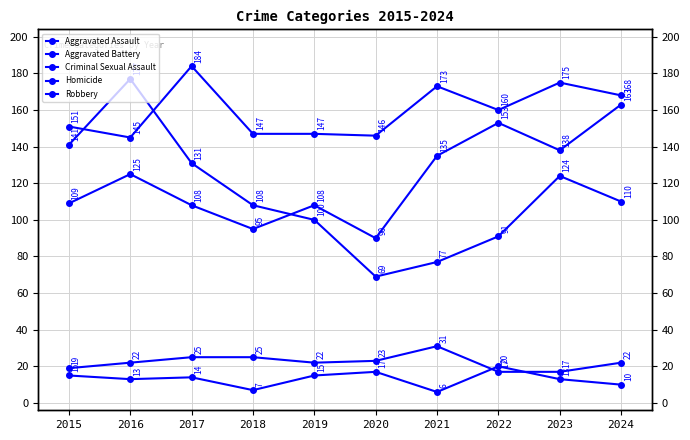

Which series changed the most between 2017 and 2022?

Aggravated Assault